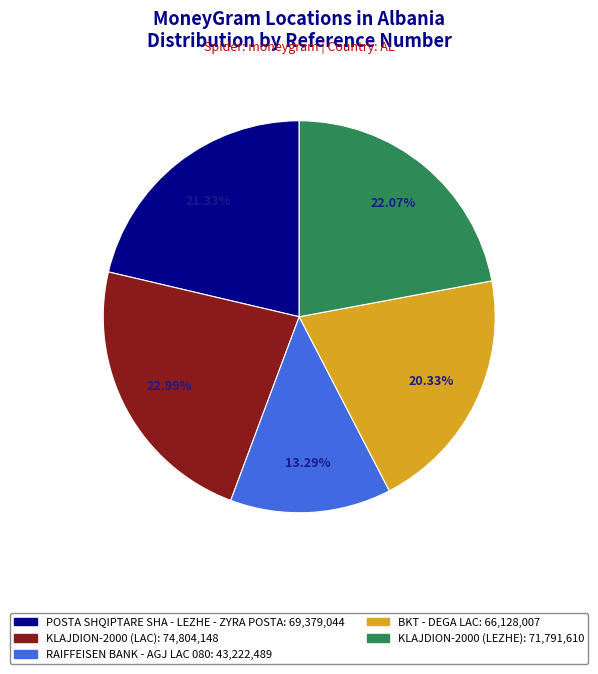

How many segments does this pie chart have?

5